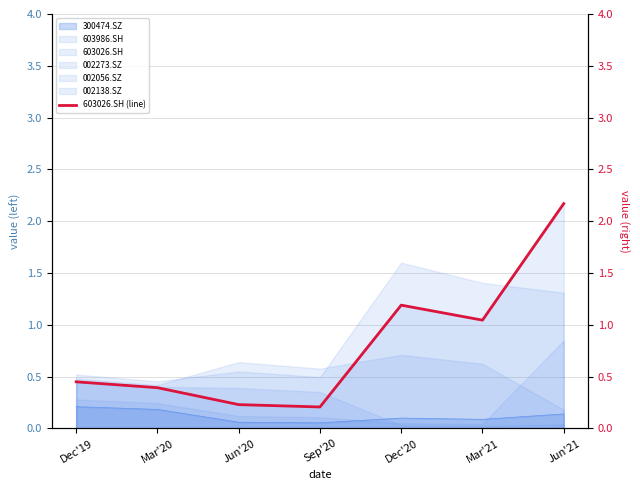

What is the label of the 2nd point from the left?

Mar'20